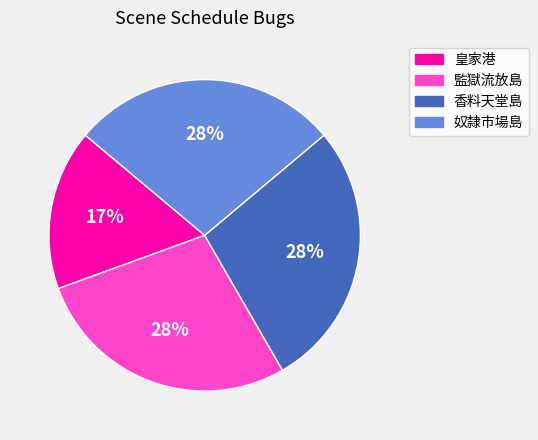

To the nearest percent, what percentage of the pie is 奴隸市場島?

28%